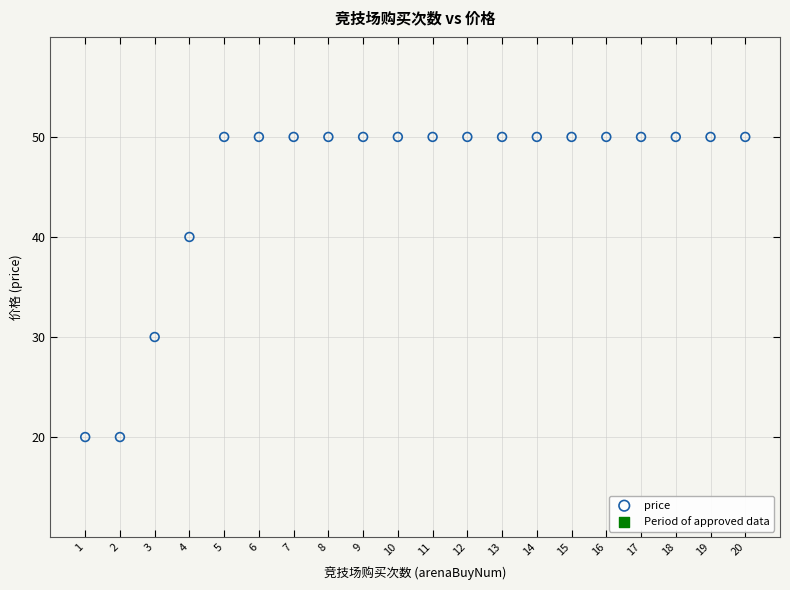

What is the range of Y values (max minus min)?

30